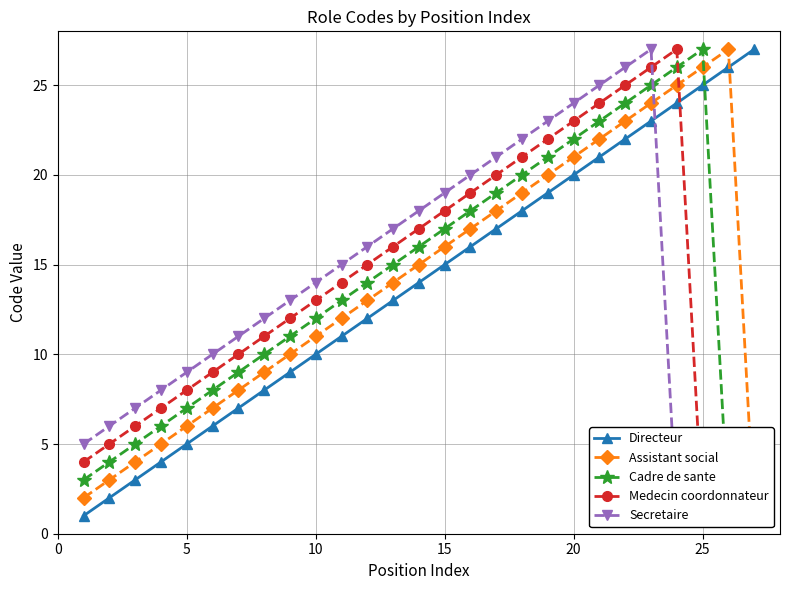

Which series has the largest total across all categories?

Directeur